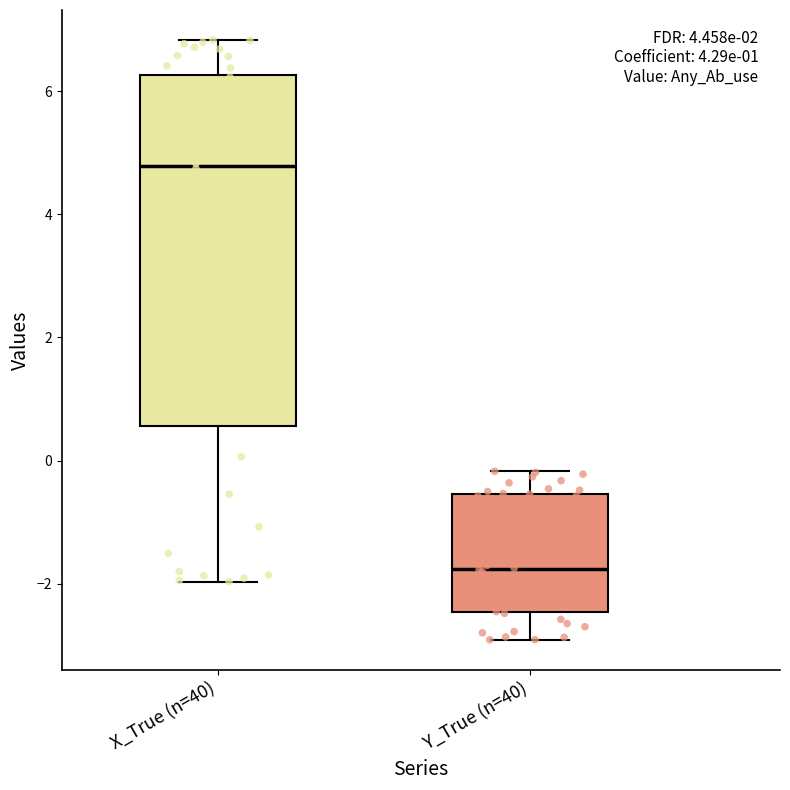

Where does the median line of the box for X_True (n=40) sit on the y-axis? The values are not printed on the chart, so give them approximately, as read against the axis.

4.8